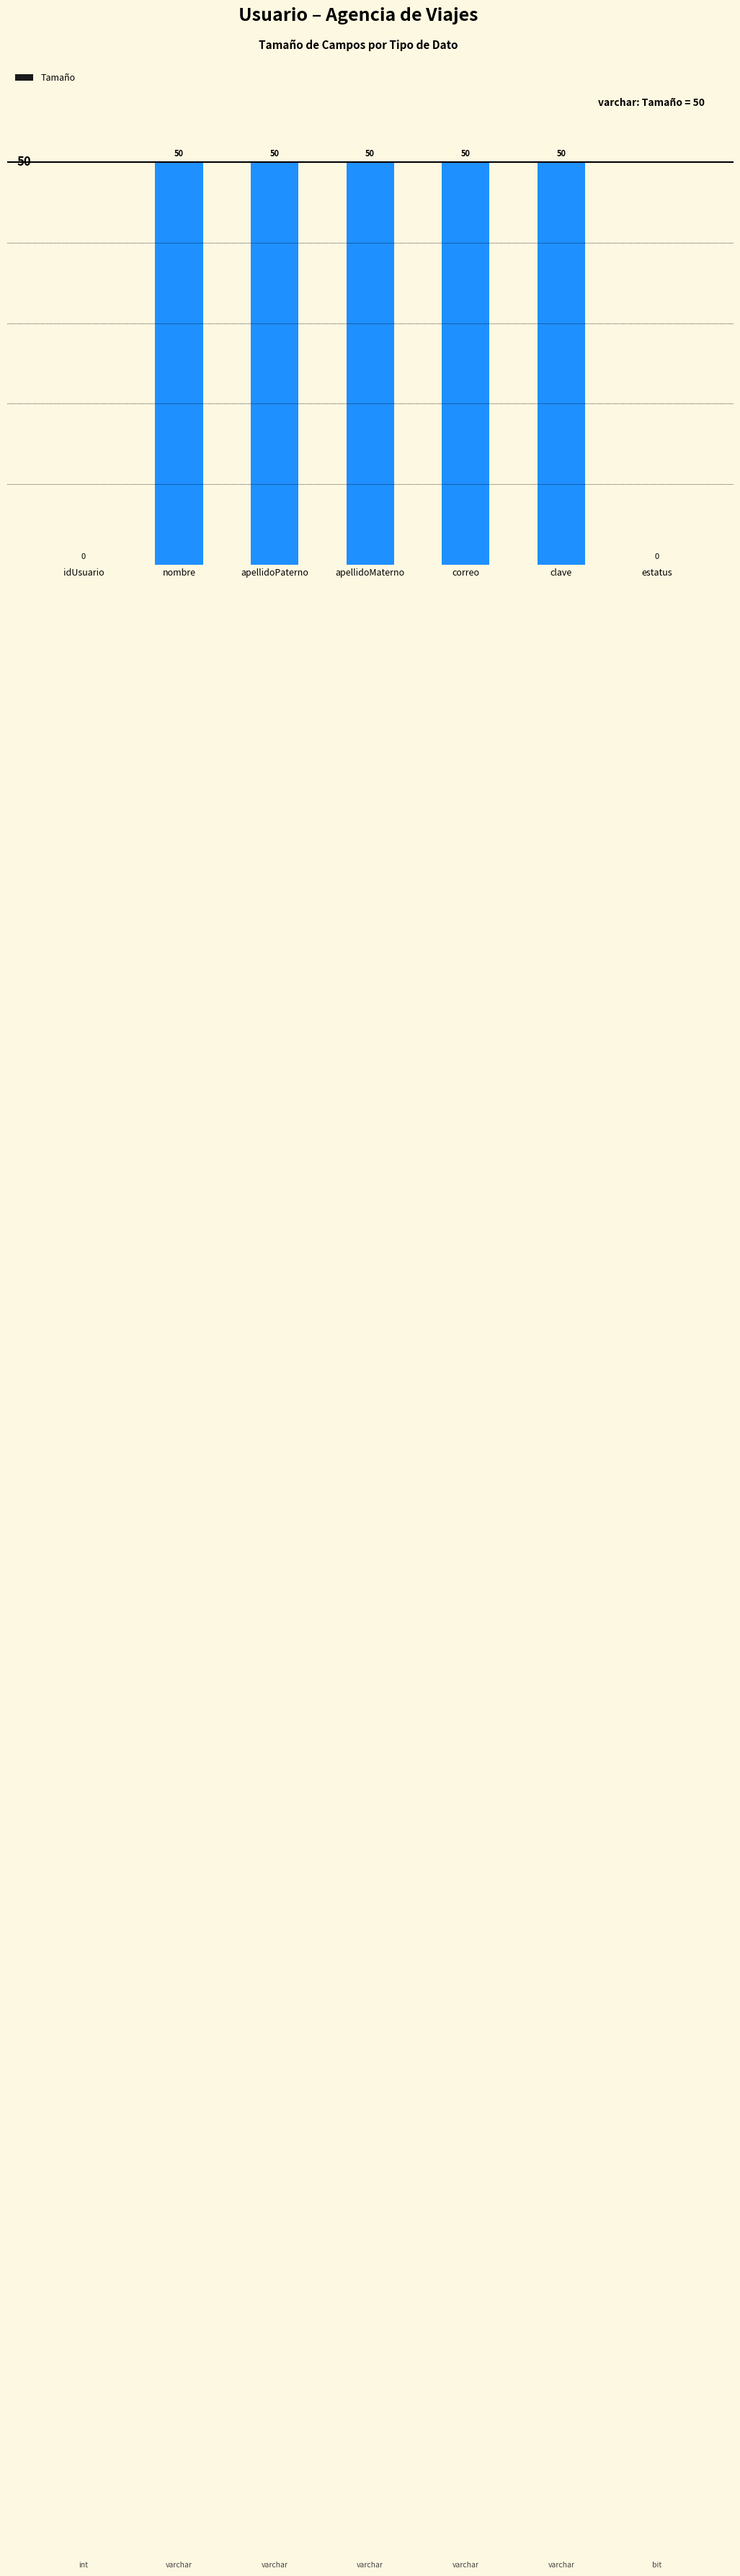

What is the sum of the values at clave and correo?

100